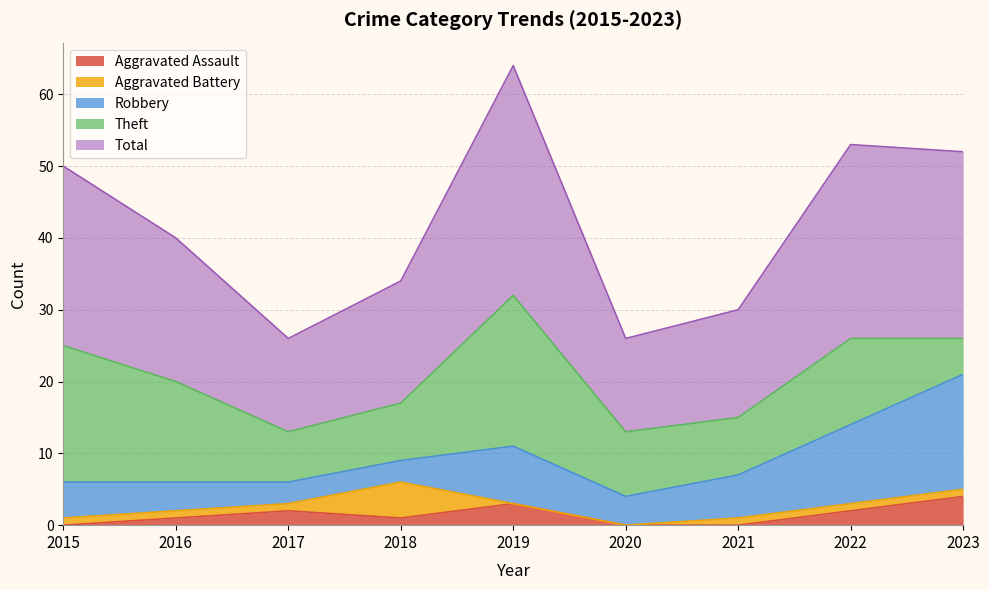

Between 2018 and 2022, which is larger?

2022